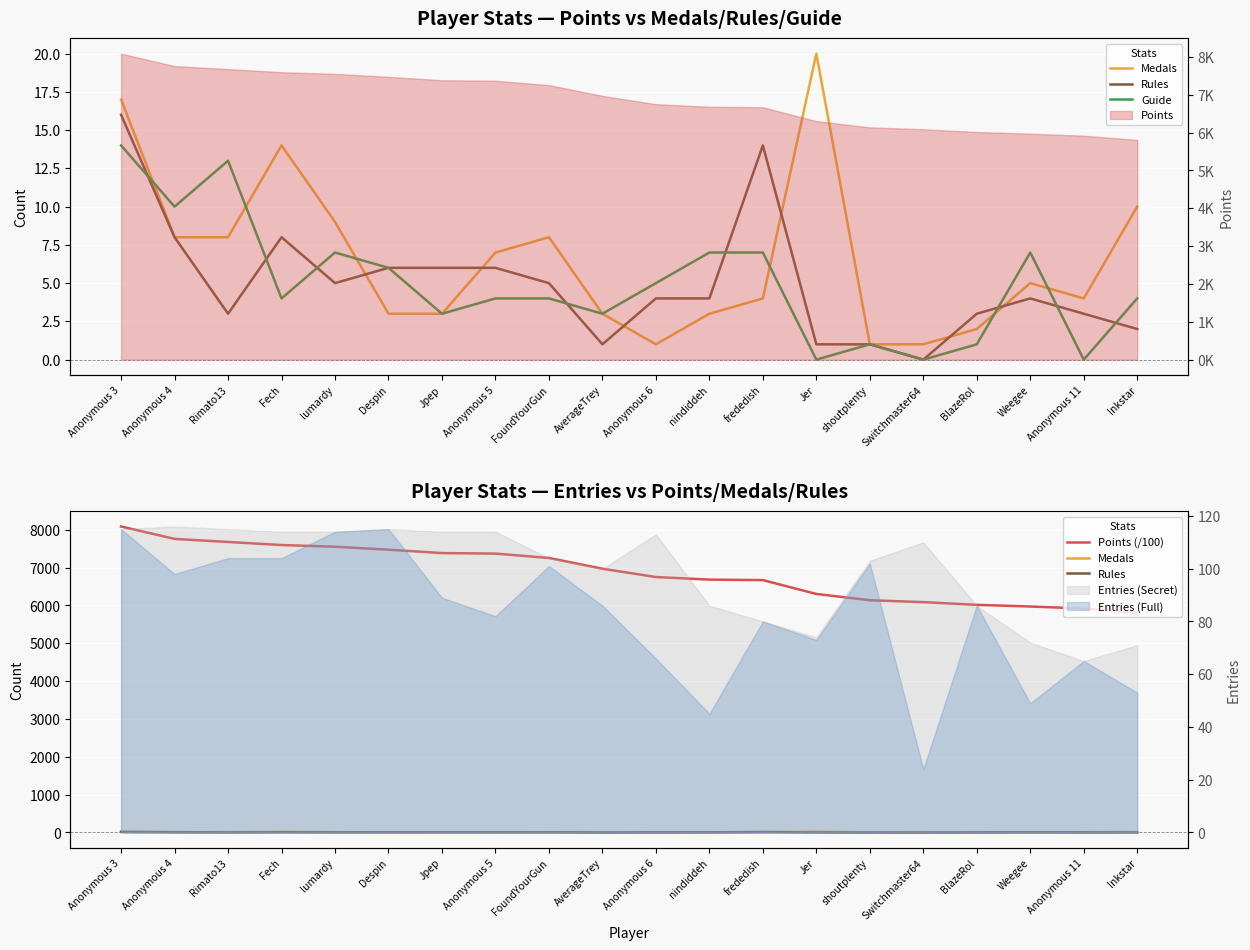

What is the label of the 5th point from the right?

Switchmaster64